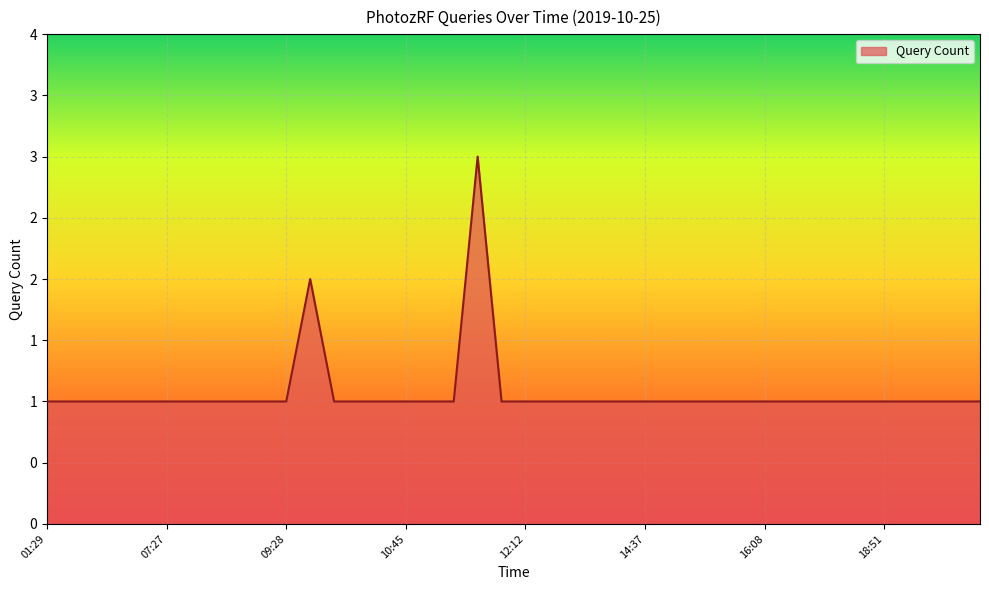

List the labels in order of value, largest first.

11:40, 09:38, 01:29, 01:33, 01:43, 03:41, 07:03, 07:27, 07:35, 08:05, 08:44, 08:54, 09:28, 09:40, 10:28, 10:43, 10:45, 10:54, 11:18, 12:10, 12:12, 12:51, 12:54, 13:46, 14:26, 14:37, 14:44, 15:12, 15:17, 15:40, 16:08, 17:07, 17:23, 18:02, 18:39, 18:51, 19:09, 19:12, 19:30, 19:39